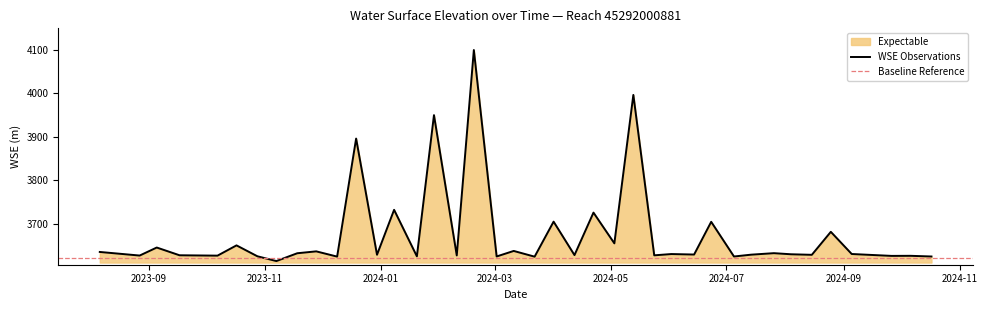

What is the label of the 27th point from the right?

2024-01-08